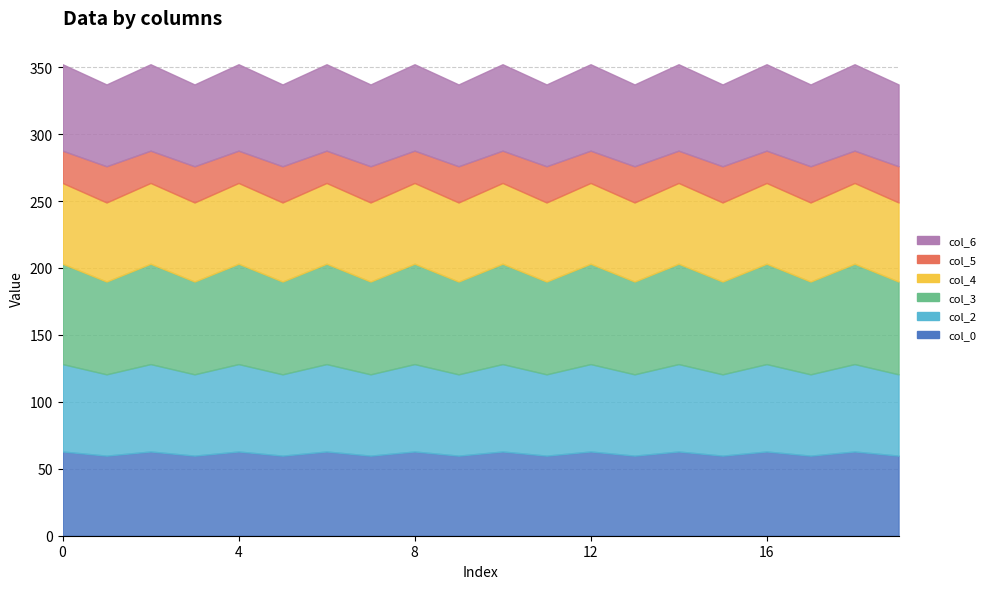

At which category does col_5 reach its first local peak?

1